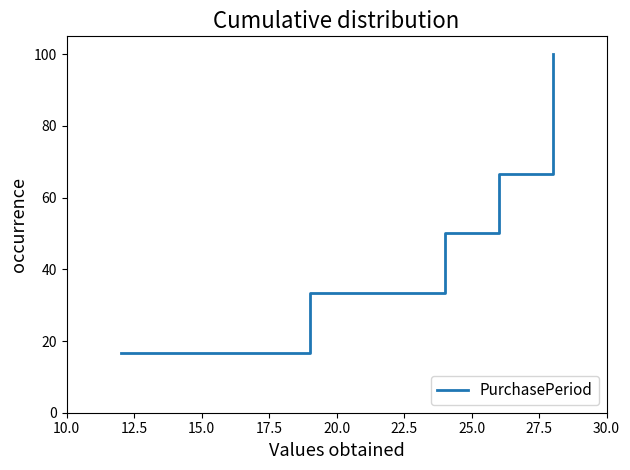

What is the value of the 1st point from the left?

16.7